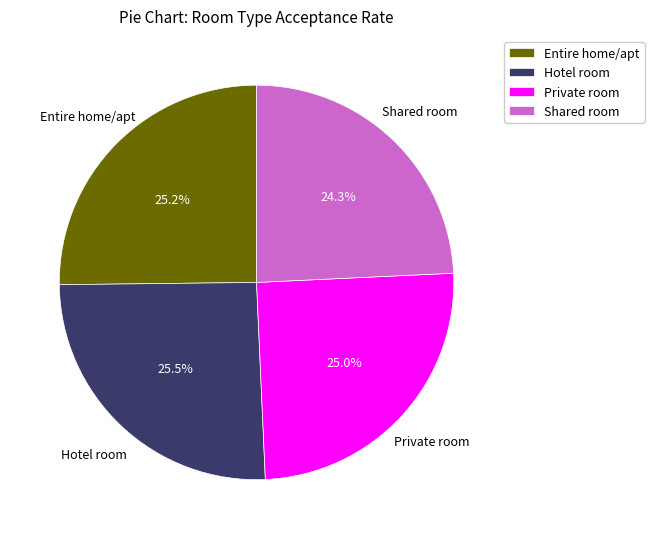

To the nearest percent, what portion does Private room represent?

25%